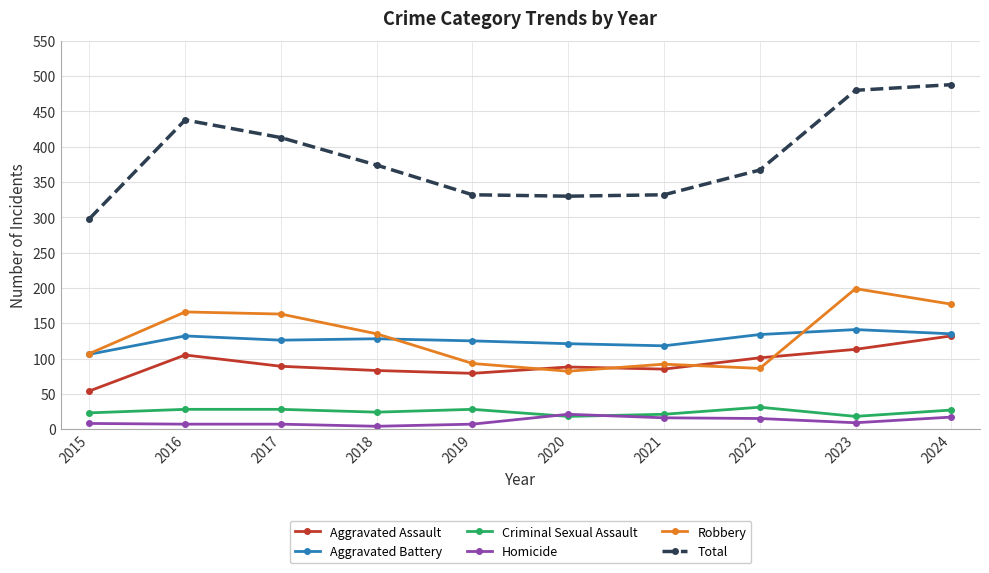

Is it true that Total equals 471 at 2019?

False